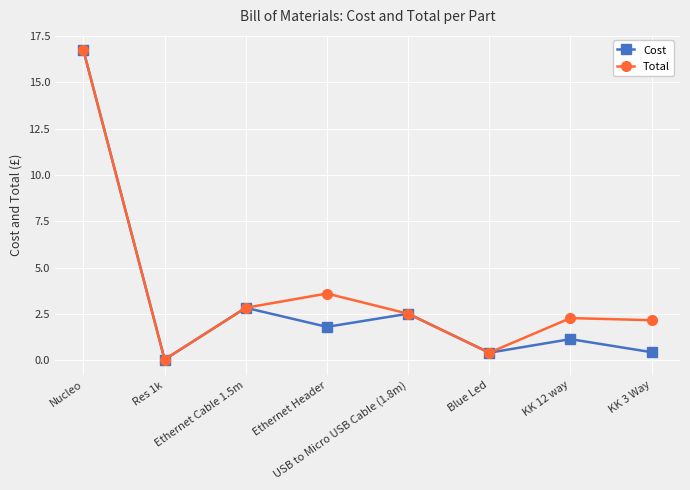

In Total, how many points are higher than both neighbors (excluding endpoints)?

2